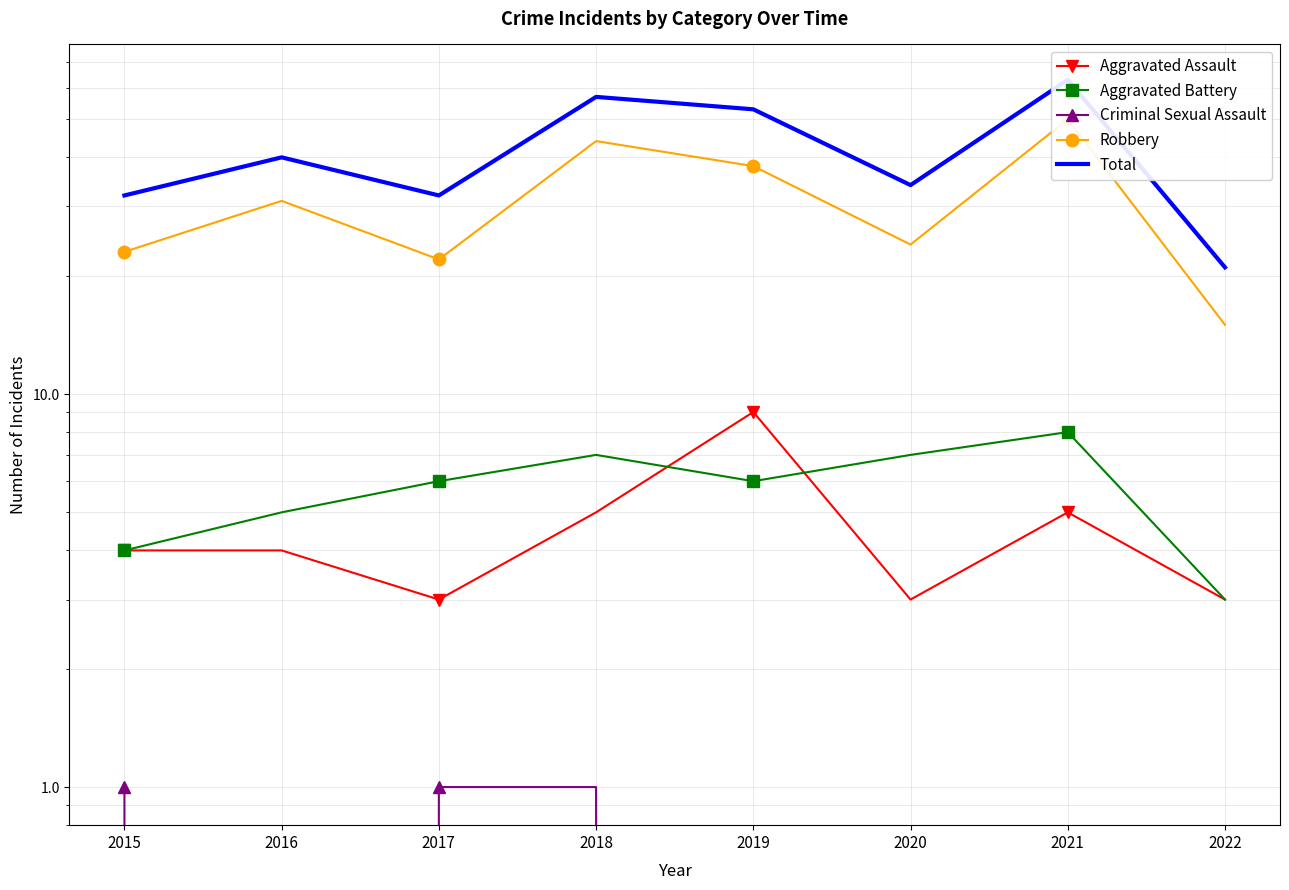

What is the difference between the second highest and minimum values in the Aggravated Assault series?

2